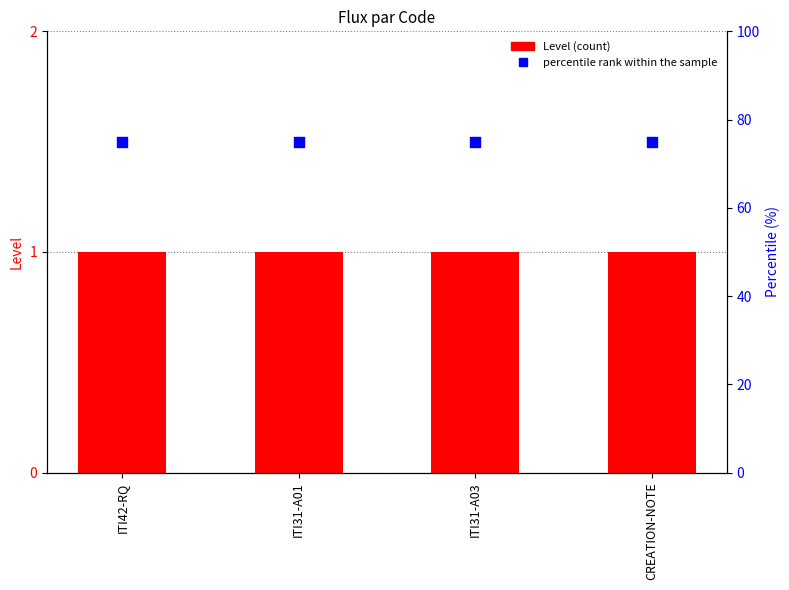

Which series has the widest spread of Y values?

Level